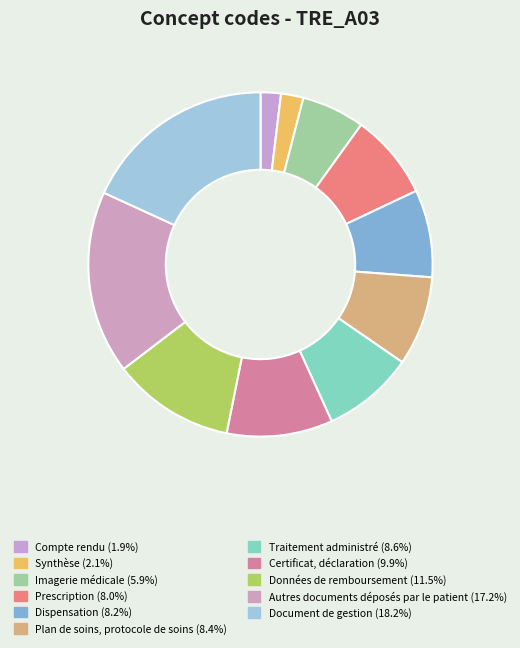

Approximately how many times larger is the value at Compte rendu compared to Données de remboursement?

0.2